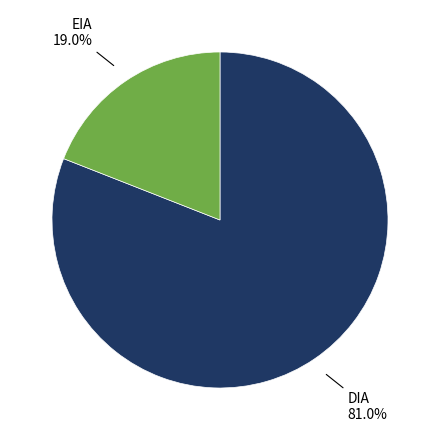

Is there any slice that represents more than half of the pie?

Yes